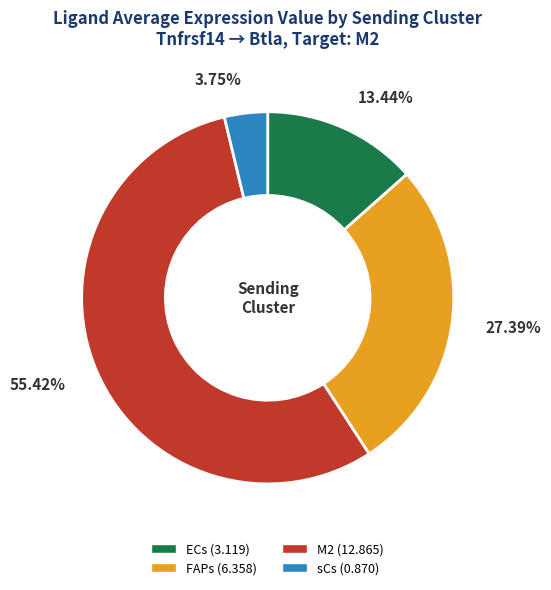

Between M2 and sCs, which is larger?

M2